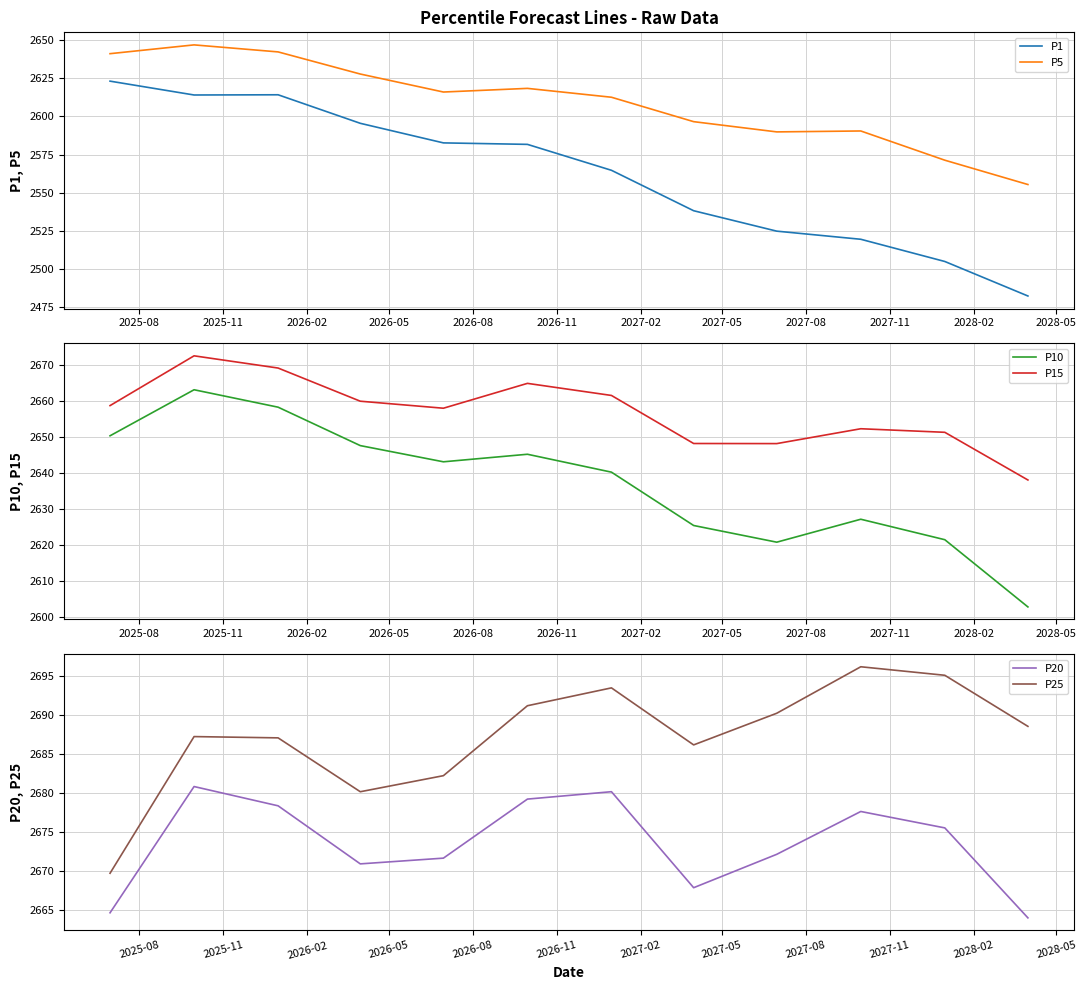

What is the greatest value displayed?

2696.1